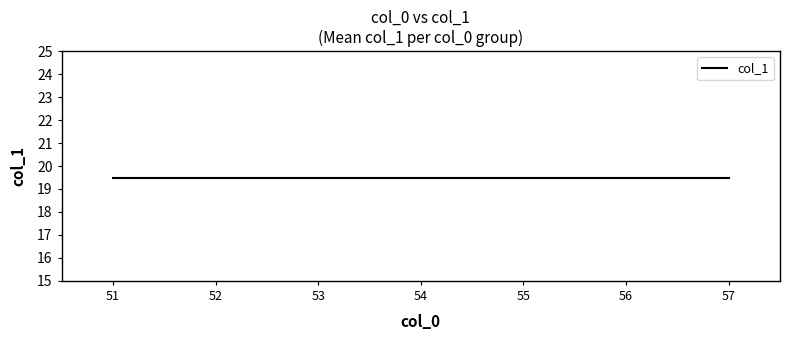

Which category has the highest value across all series?

56